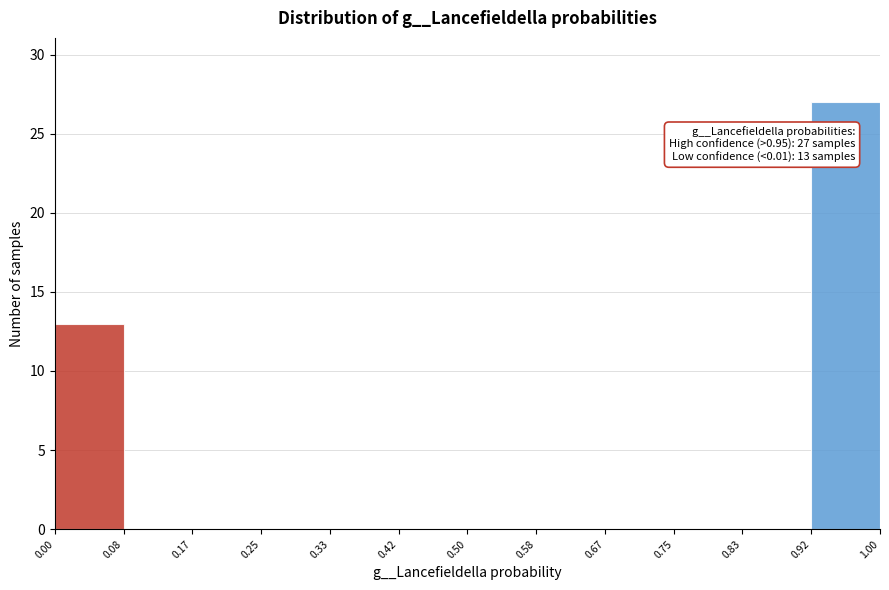

Over which range of the x-axis is the bar tallest?

0.92 to 1.00